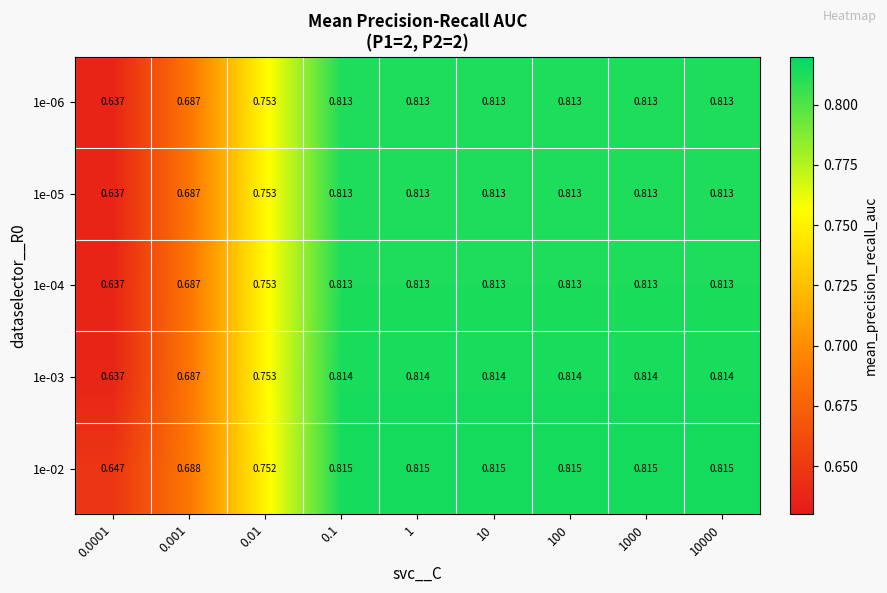

Is the value of 1e-04 at 0.01 greater than the value of 1e-02 at 0.0001?

Yes